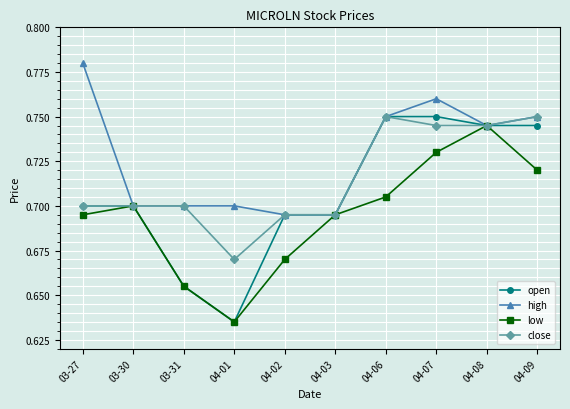

How many close values are between 0 and 1?

10